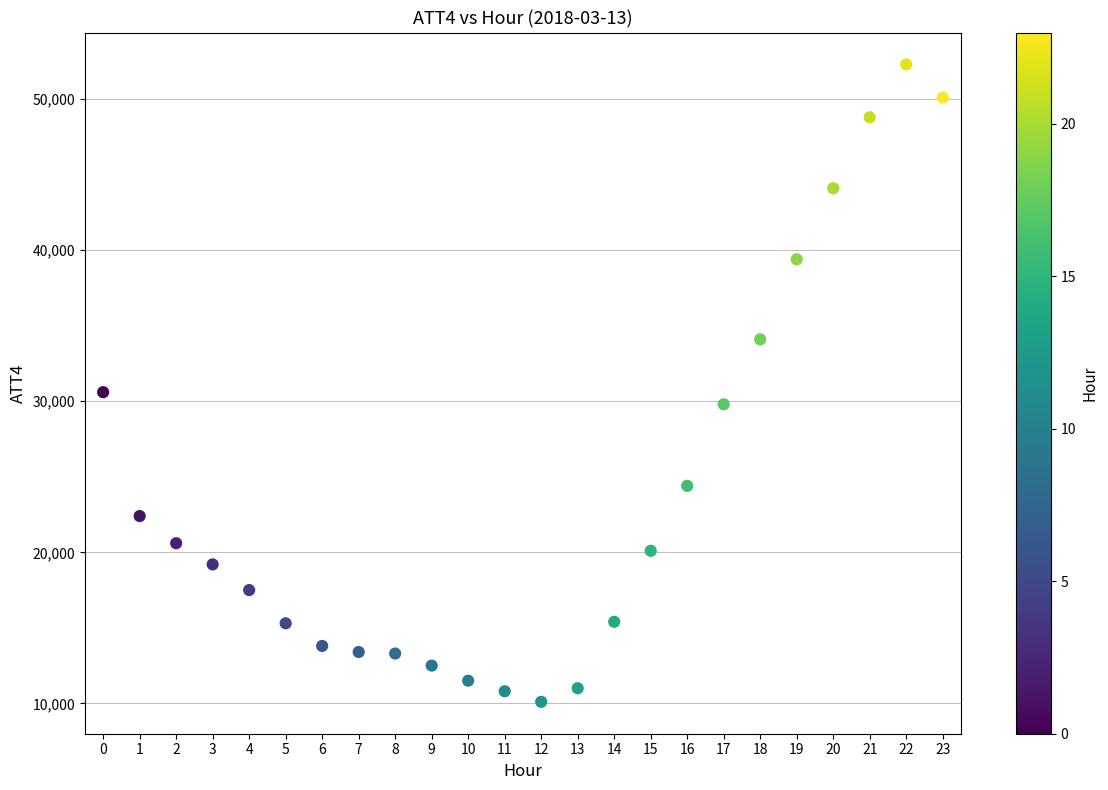

What is the range of Y values (max minus min)?

42200